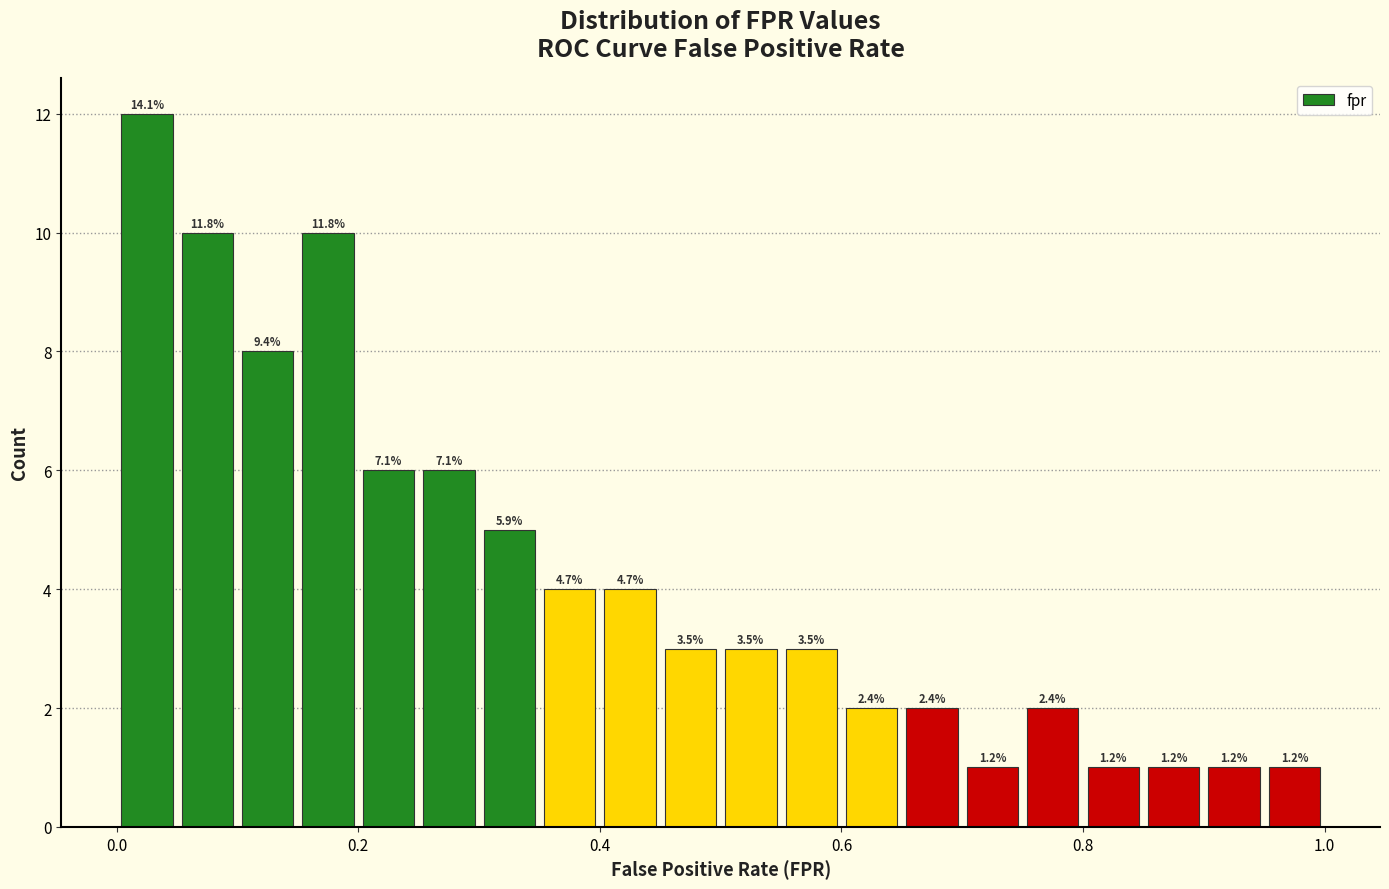

Around what value on the x-axis is the tallest bar? Give the approximate position of its centre, as read against the axis.

0.02